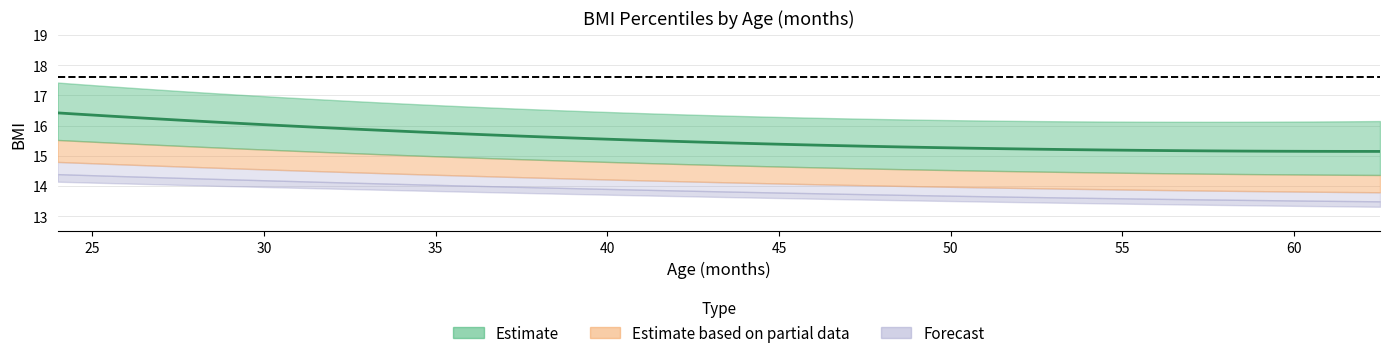

What is the lowest value of the P3 series?

13.3